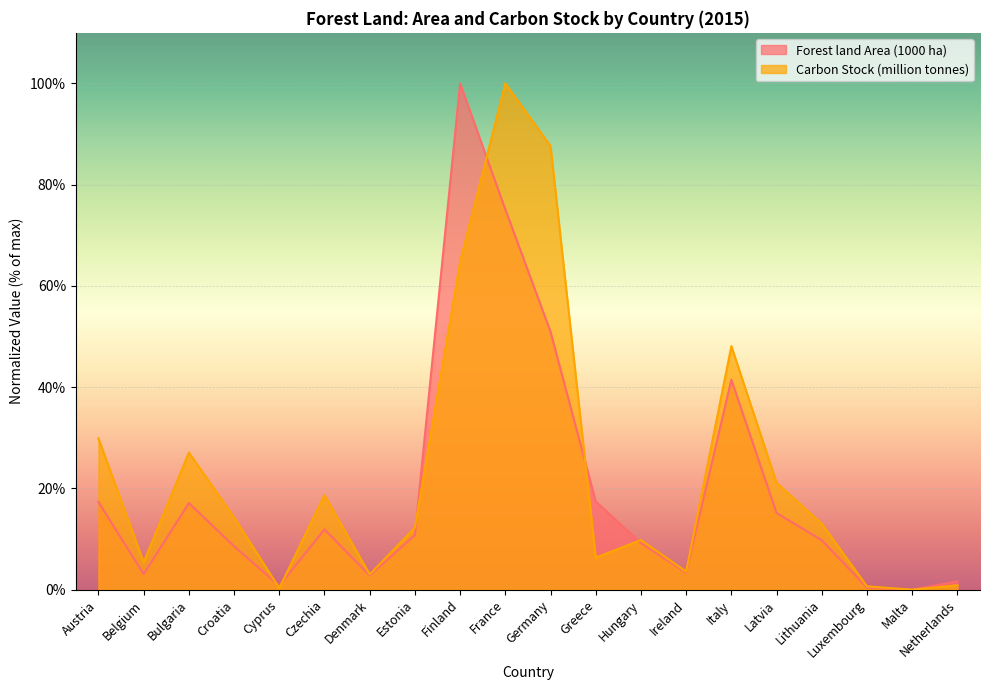

What is the approximate value of Carbon Stock (million tonnes) at Czechia?

18.7